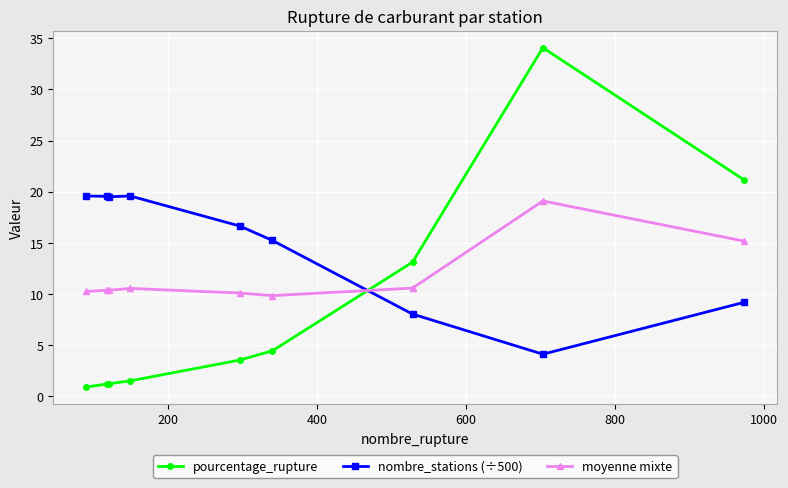

What is the minimum value for nombre_stations (÷500)?

4.1